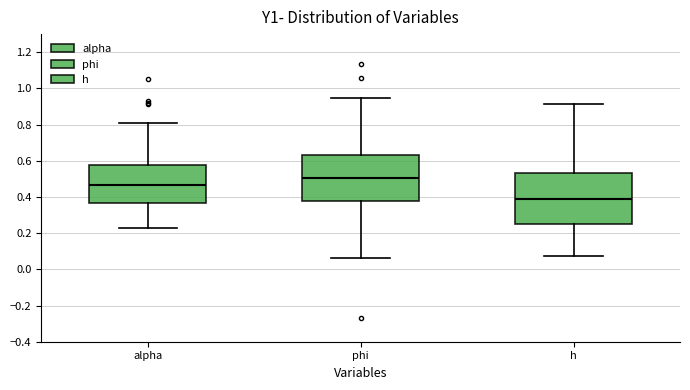

Reading left to right, transcribe this box plot: for each box, give where its median line is, the range the box spans, and where its two whiskers end, as read against the y-axis. The values are not printed on the chart, so give them approximately, as read against the axis.

alpha: median 0.46, box 0.36 to 0.58, whiskers 0.22 to 0.80
phi: median 0.50, box 0.38 to 0.64, whiskers 0.06 to 0.94
h: median 0.40, box 0.24 to 0.54, whiskers 0.08 to 0.92